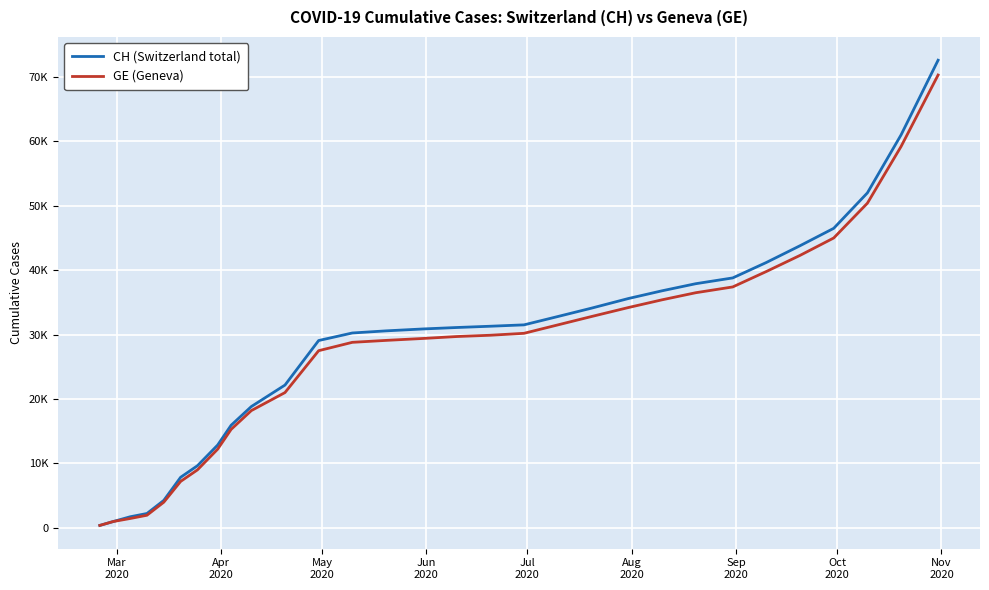

Is this an area chart (filled region under the line)?

No